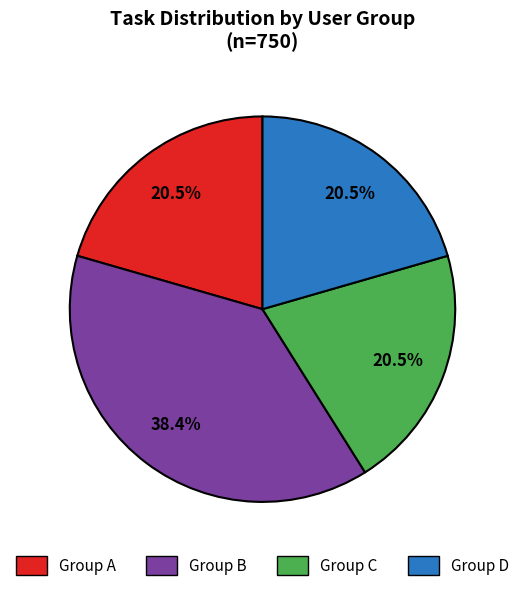

Does any single category account for the majority?

No